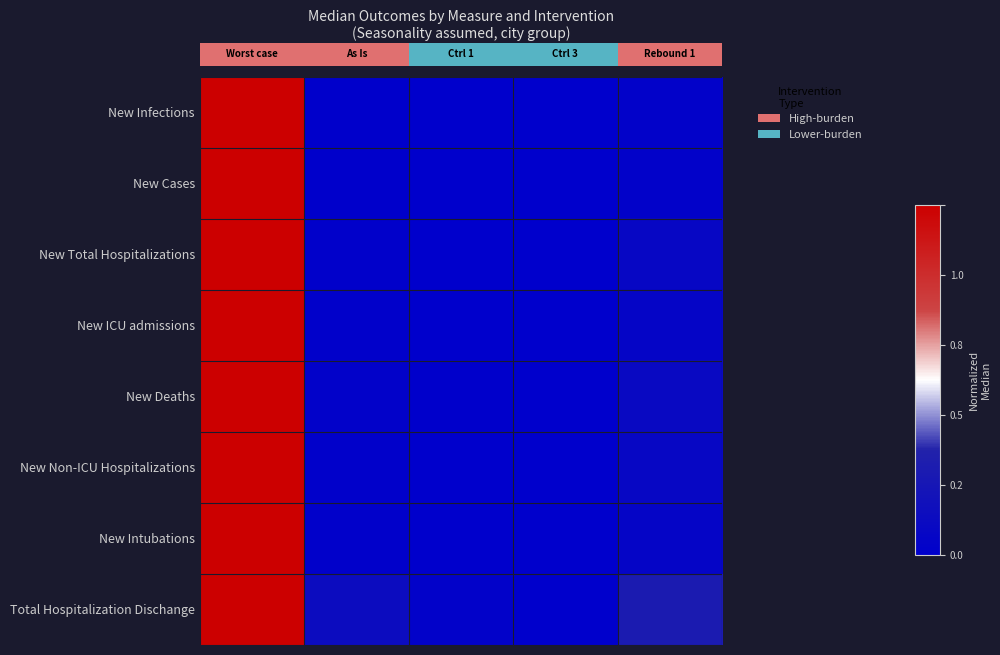

How many distinct data groups are displayed?

8